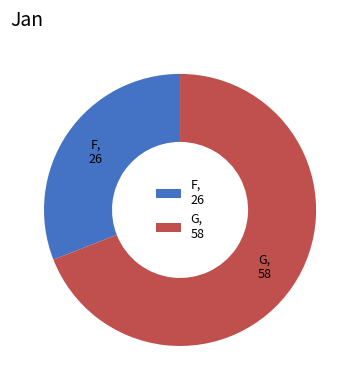

What is the smallest slice in the pie chart?

F